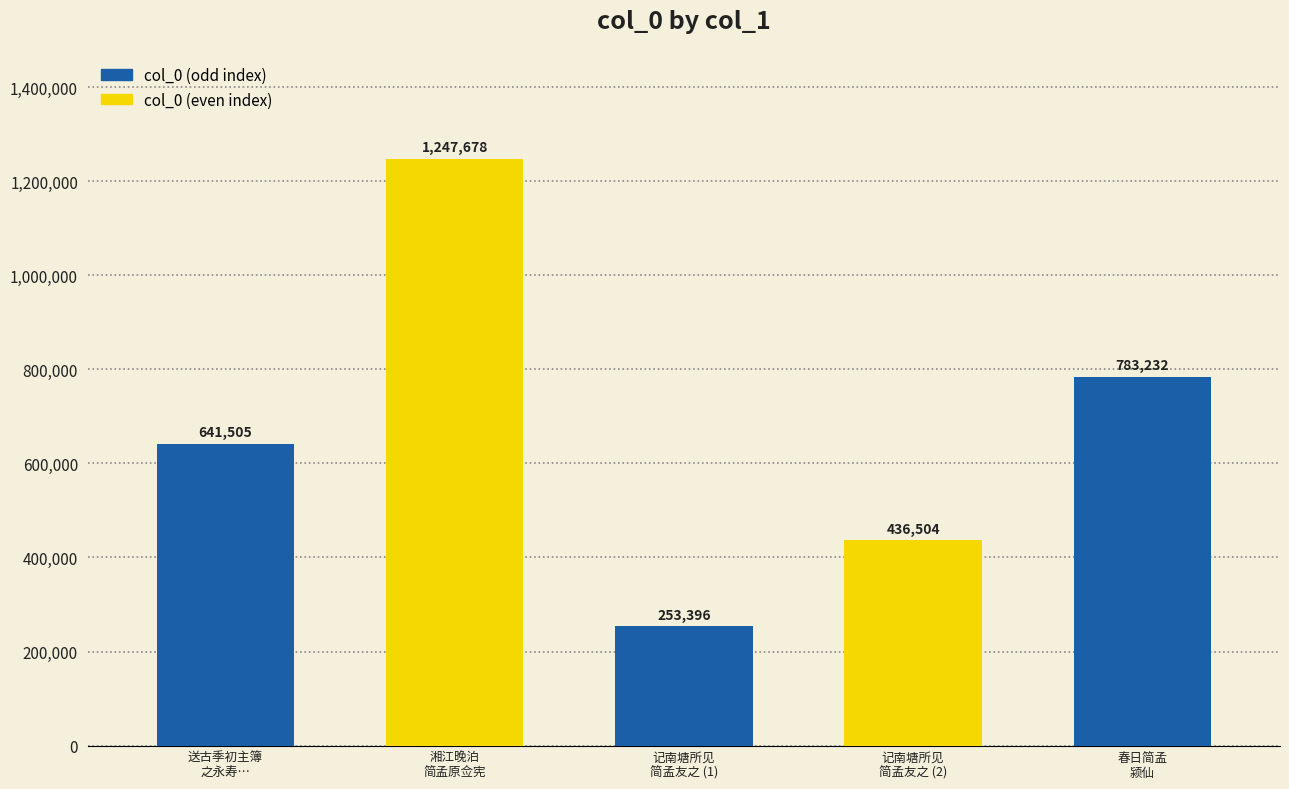

Is it true that the value at 送古季初主簿
之永寿… is 641505?

True